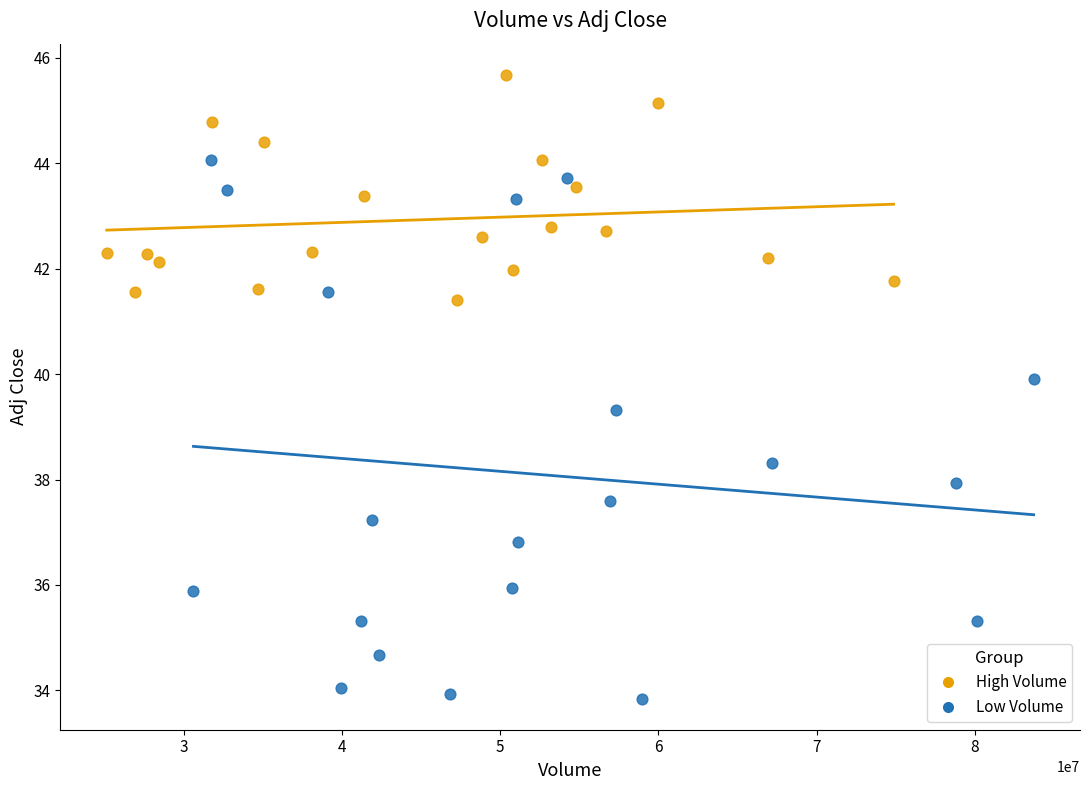

Which series reaches the minimum Y coordinate?

Low Volume